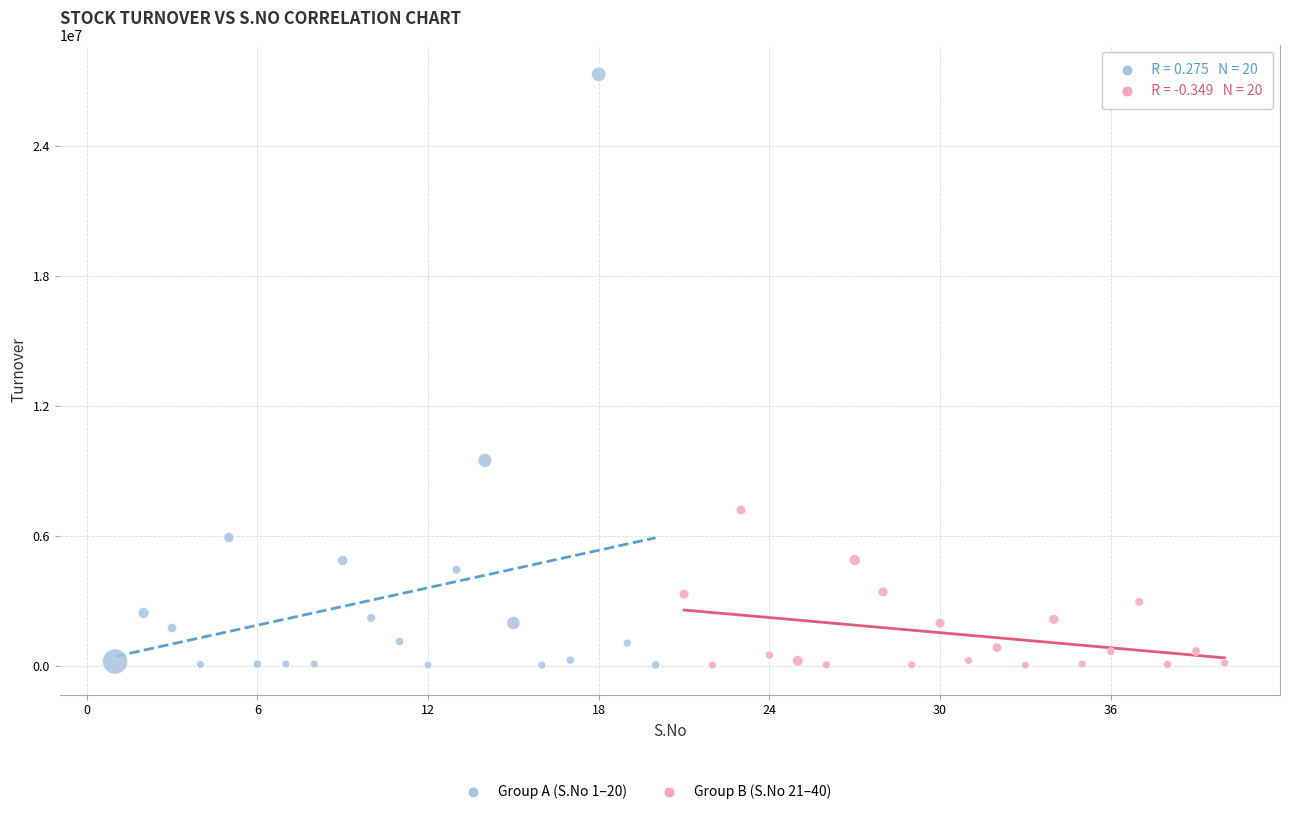

Which series has the widest spread of Y values?

Group A (S.No 1–20)